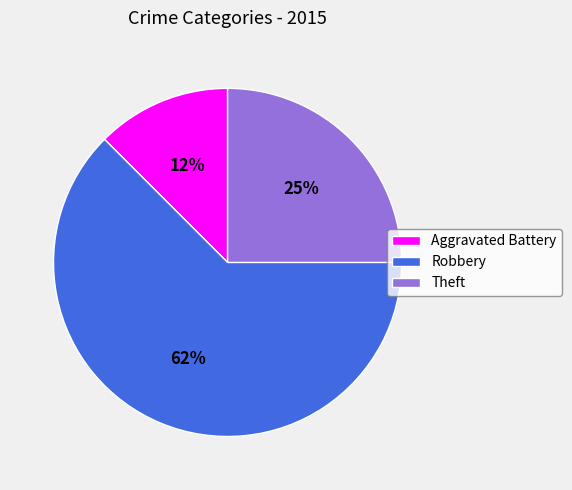

Is it true that Robbery is 62% of the pie?

True